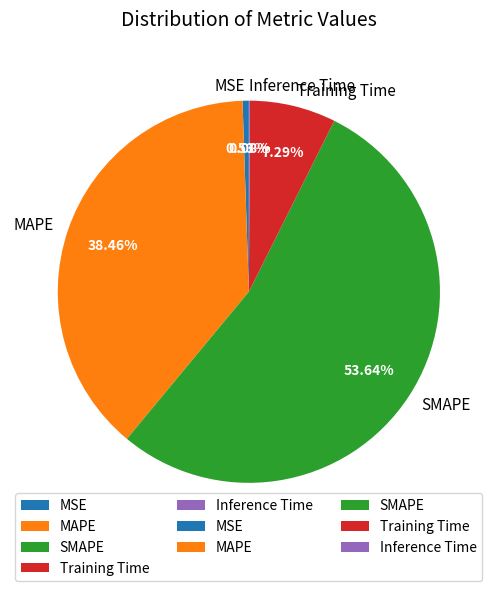

Which category accounts for the majority?

SMAPE